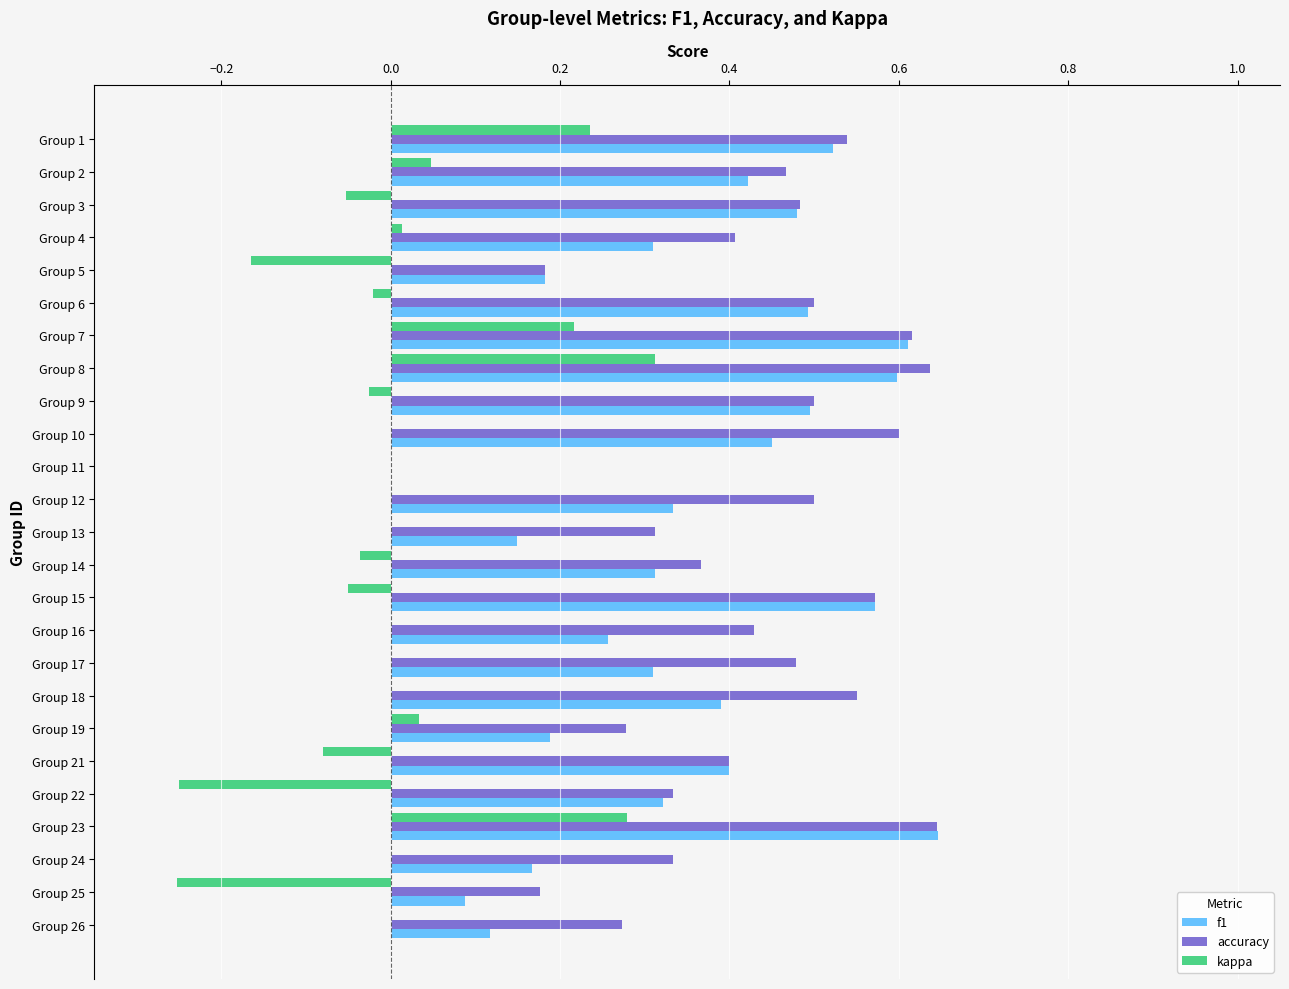

The accuracy series shows 0.6 at Group 7. True or false?

True